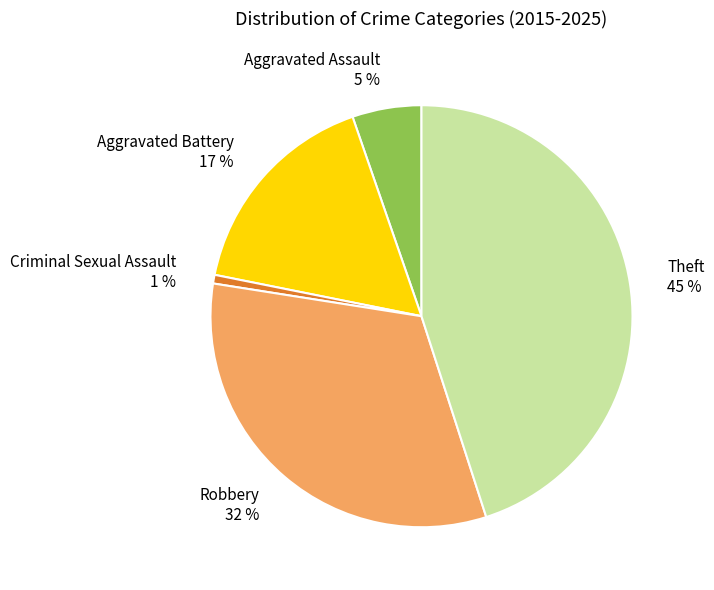

Which has a higher value, Theft 45 % or Aggravated Assault 5 %?

Theft 45 %